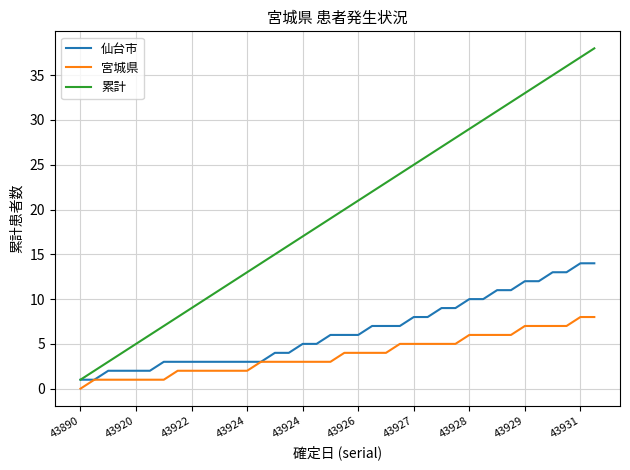

What is the difference between the maximum and minimum values in the 宮城県 series?

8